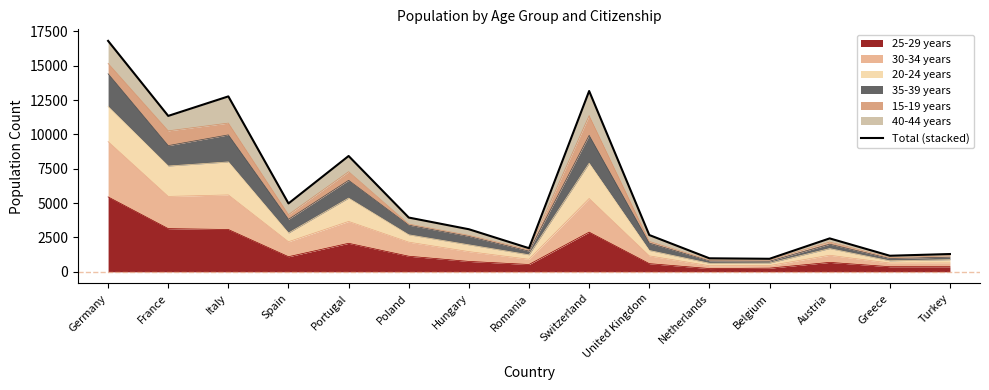

Where is the first local maximum?

Italy